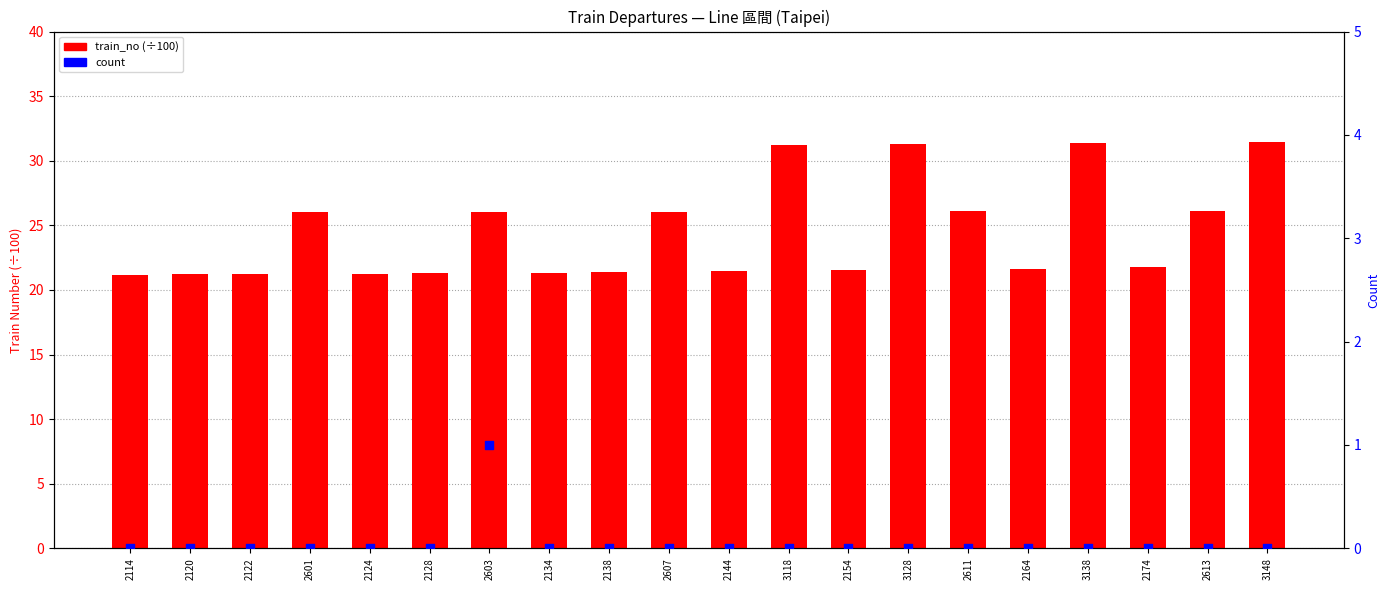

Which series reaches the minimum Y coordinate?

count